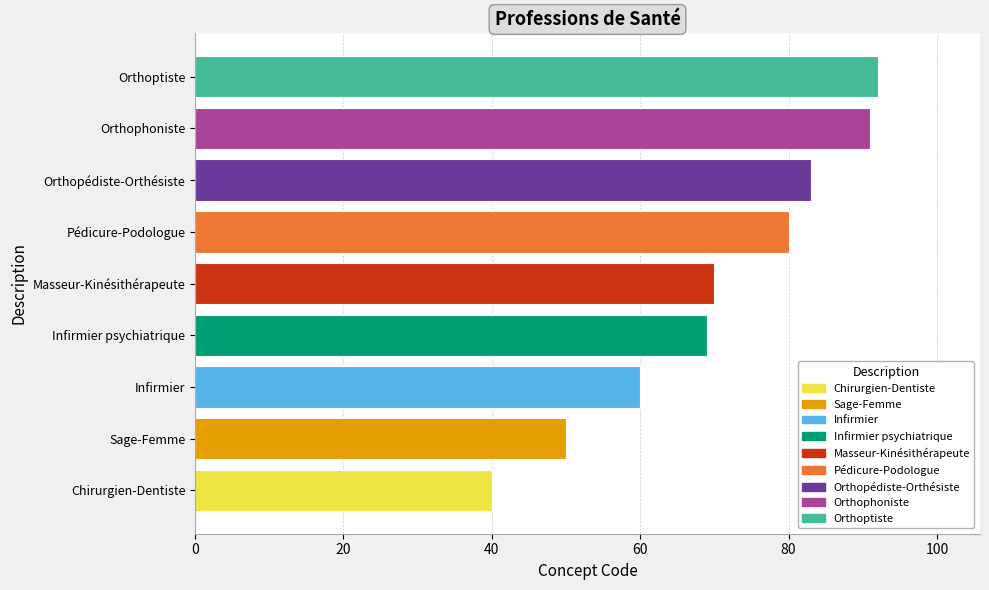

What is the sum of all values?

635